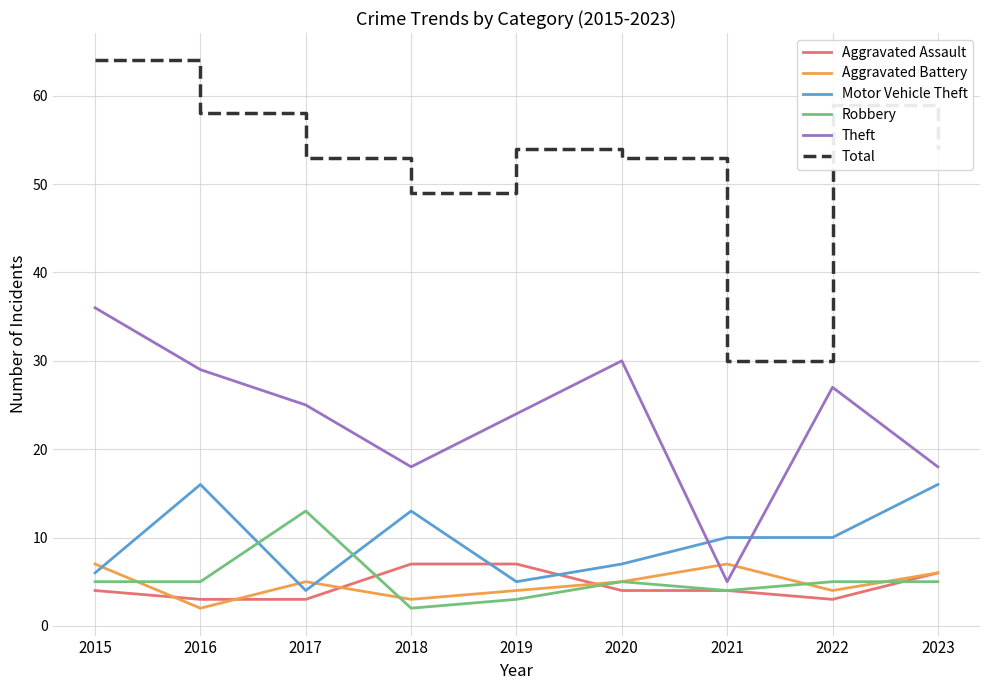

At how many categories does at least one series exceed 33?

8